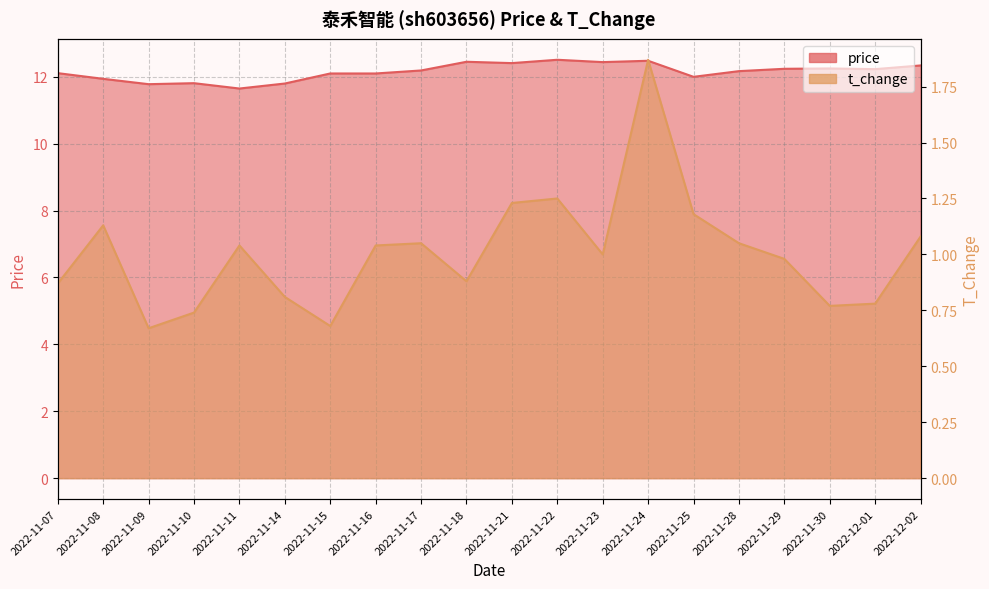

Reading right to left, extract all data points from this chart.

price: 2022-12-02=12.3	2022-12-01=12.2	2022-11-30=12.2	2022-11-29=12.2	2022-11-28=12.2	2022-11-25=12.0	2022-11-24=12.5	2022-11-23=12.4	2022-11-22=12.5	2022-11-21=12.4	2022-11-18=12.4	2022-11-17=12.2	2022-11-16=12.1	2022-11-15=12.1	2022-11-14=11.8	2022-11-11=11.7	2022-11-10=11.8	2022-11-09=11.8	2022-11-08=11.9	2022-11-07=12.1
t_change: 2022-12-02=1.1	2022-12-01=0.8	2022-11-30=0.8	2022-11-29=1.0	2022-11-28=1.1	2022-11-25=1.2	2022-11-24=1.9	2022-11-23=1.0	2022-11-22=1.2	2022-11-21=1.2	2022-11-18=0.9	2022-11-17=1.1	2022-11-16=1.0	2022-11-15=0.7	2022-11-14=0.8	2022-11-11=1.0	2022-11-10=0.7	2022-11-09=0.7	2022-11-08=1.1	2022-11-07=0.9